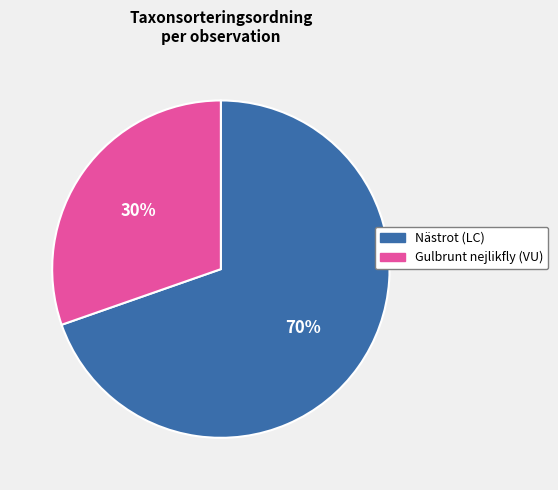

What is the largest slice in the pie chart?

Nästrot (LC)